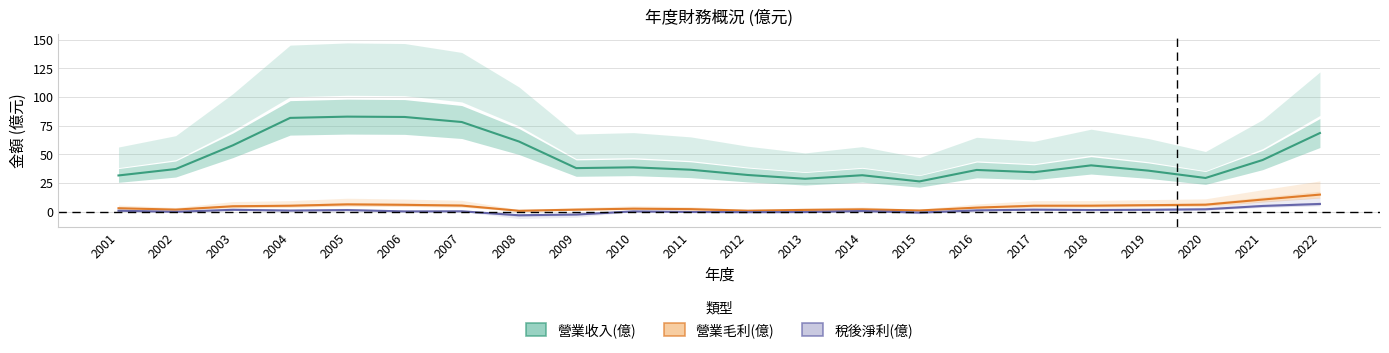

True or false: 營業毛利(億) has a value of 1.8 at 2009.

True